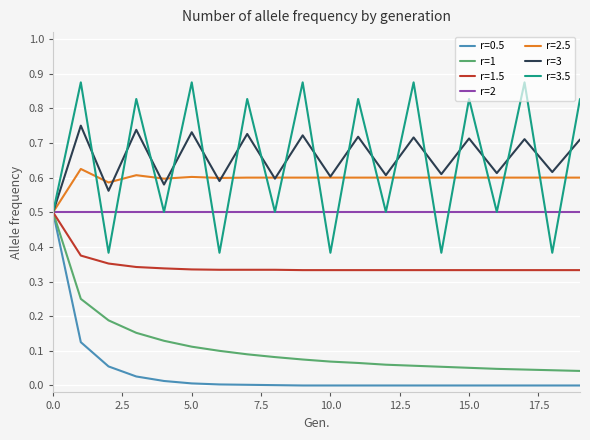

How many lines are shown in the chart?

7